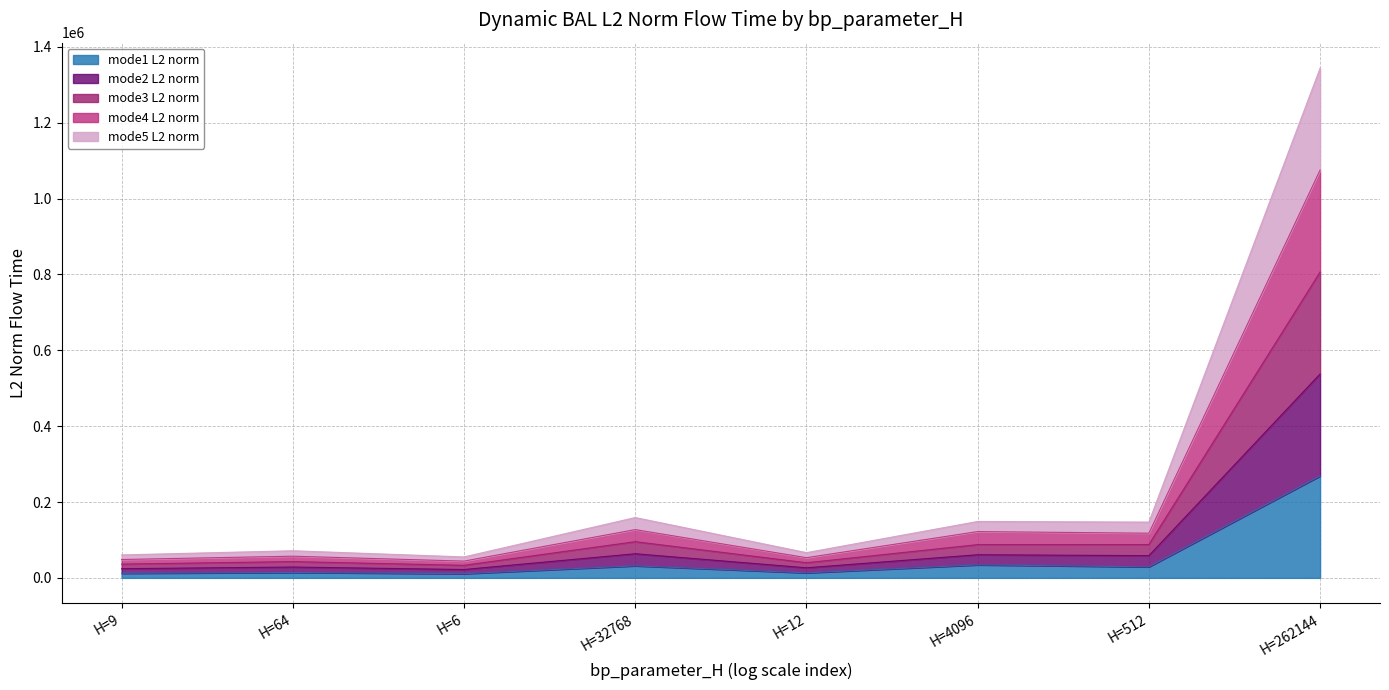

True or false: mode4_L2_norm and mode2_L2_norm cross at least once.

False